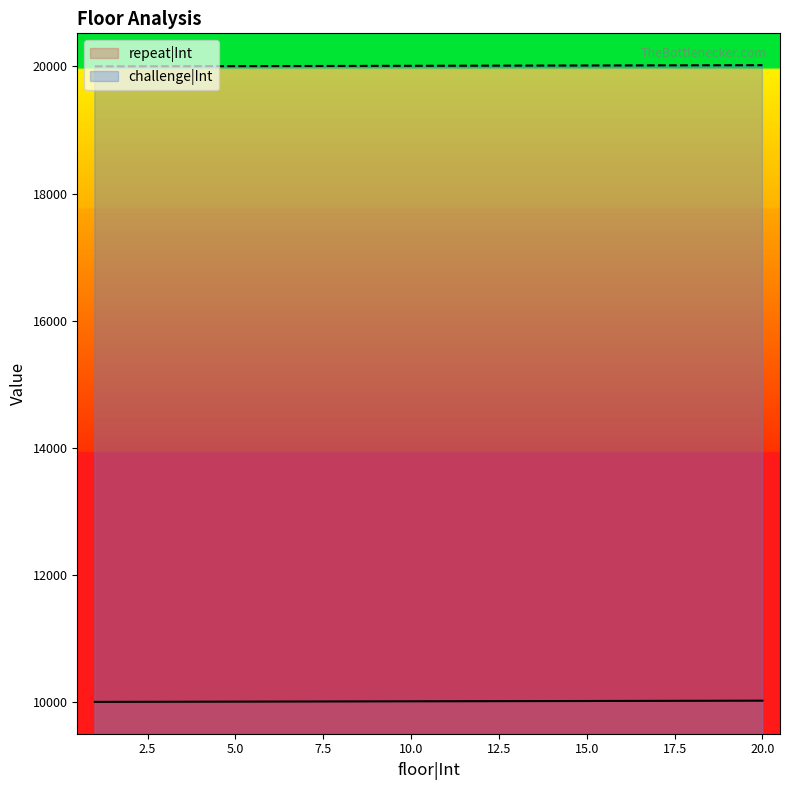

Does the chart have visible grid lines?

No